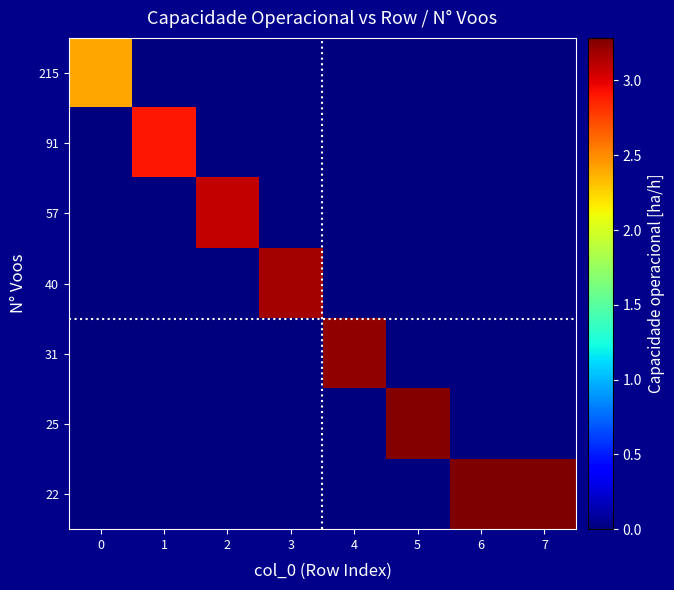

Which series has the largest range (max minus min)?

row_6